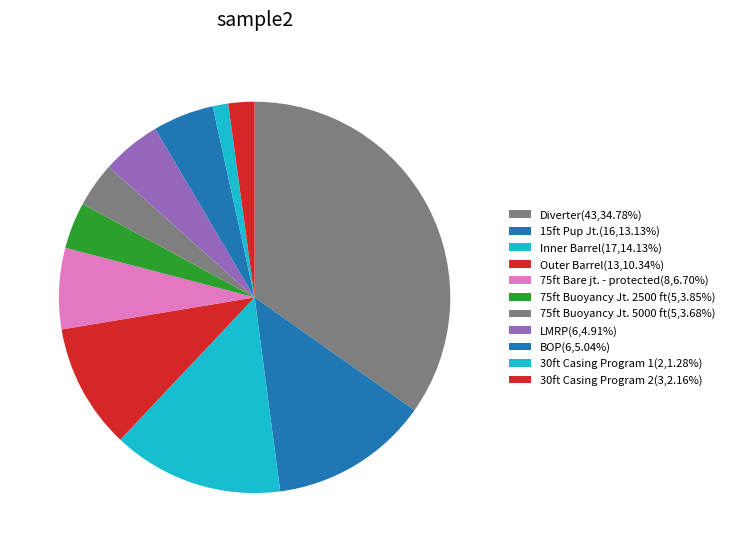

Which category has the biggest portion of the pie?

Diverter